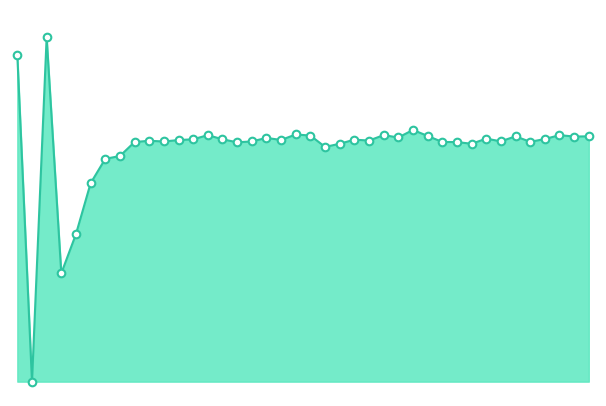

Is this an area chart (filled region under the line)?

Yes